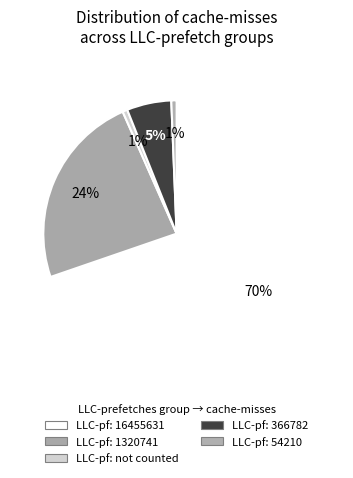

How many slices are in this pie chart?

5